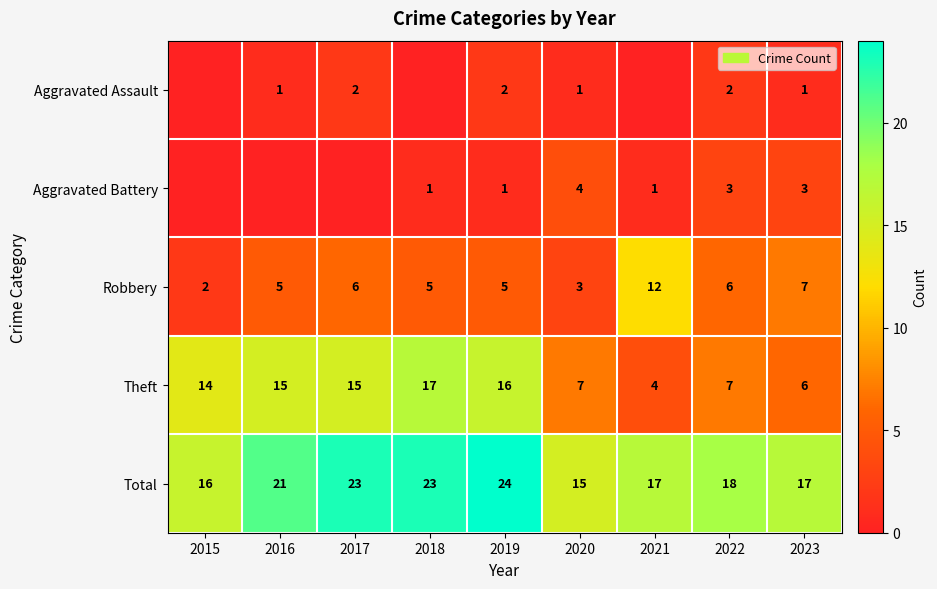

How many values in the Robbery series are below 5?

2